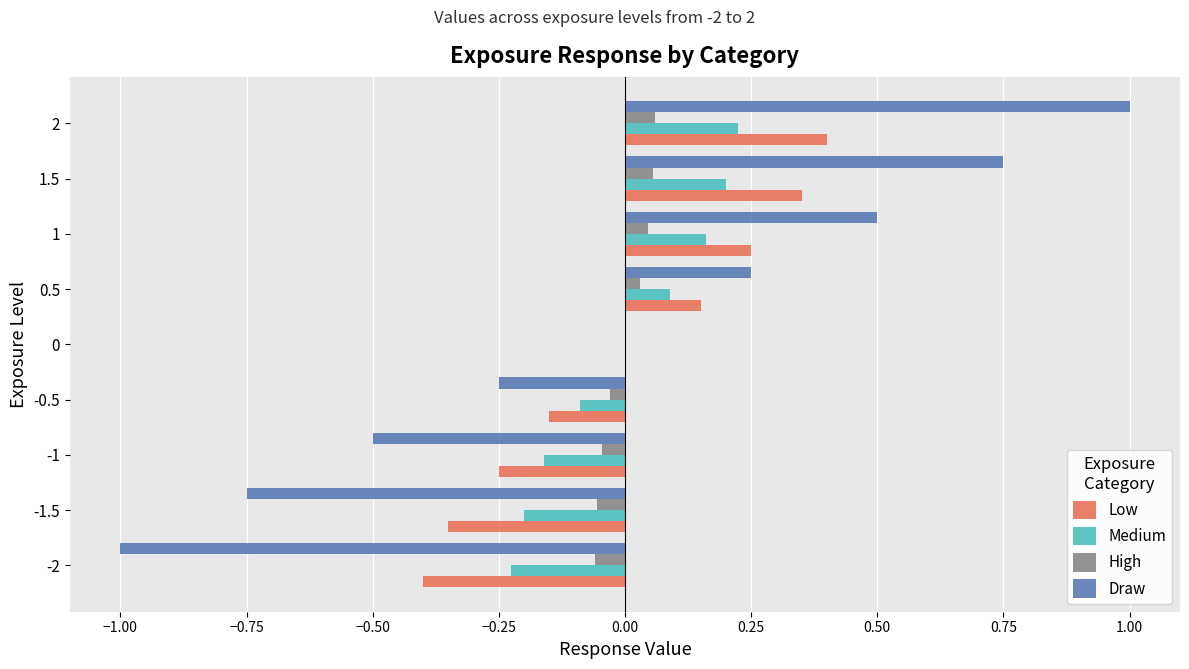

What are all the series names shown in the legend?

Low, Medium, High, Draw